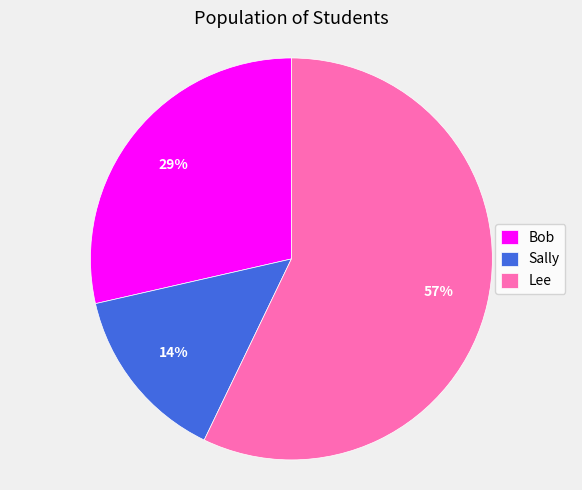

Approximately how many times larger is the value at Lee compared to Bob?

2.0